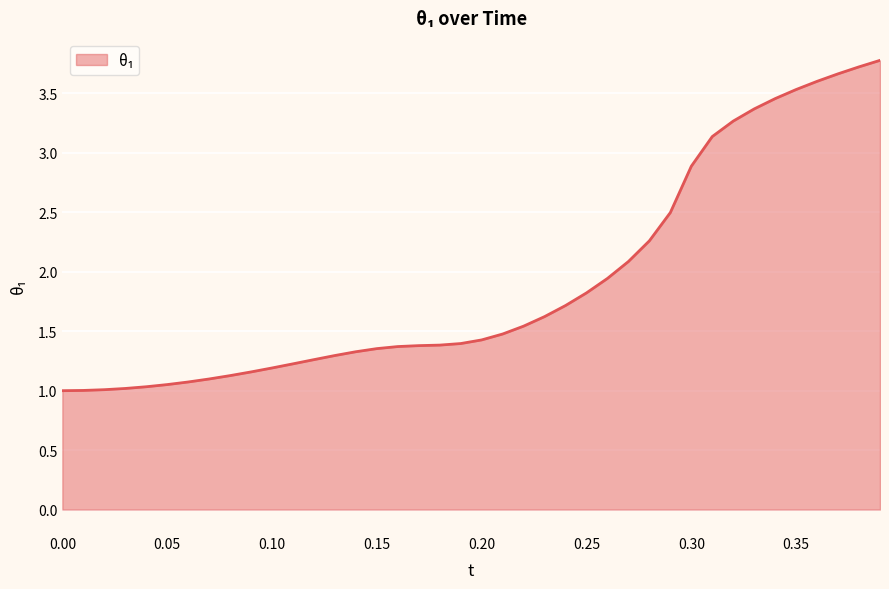

What is the difference between the maximum and minimum values?

2.8